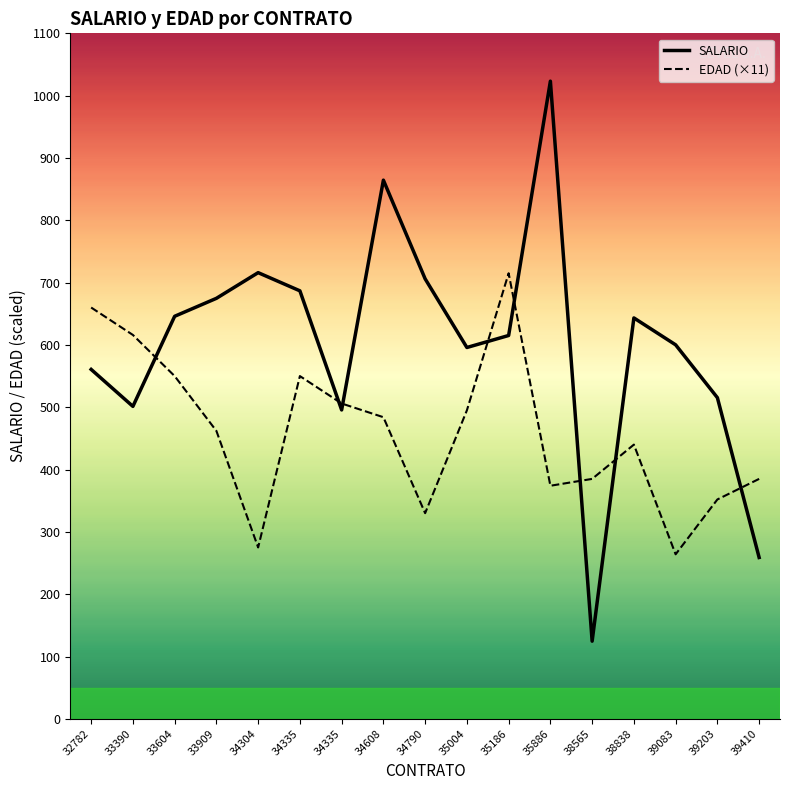

Does the chart have visible grid lines?

No